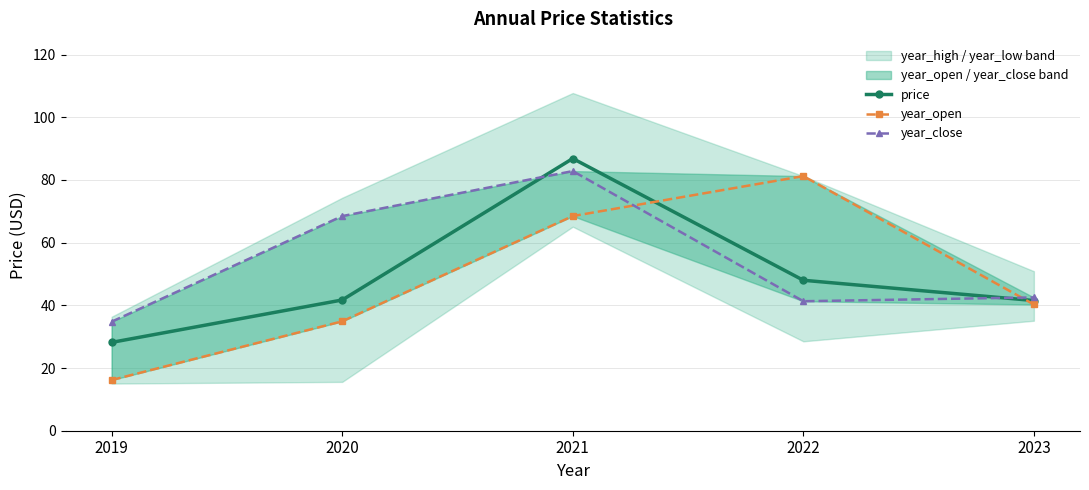

Reading right to left, what are all the values shown in this chart?

price: 41.5	48.0	86.8	41.7	28.2
year_open: 40.3	81.2	68.5	34.9	16.2
year_close: 42.5	41.3	82.8	68.5	34.8